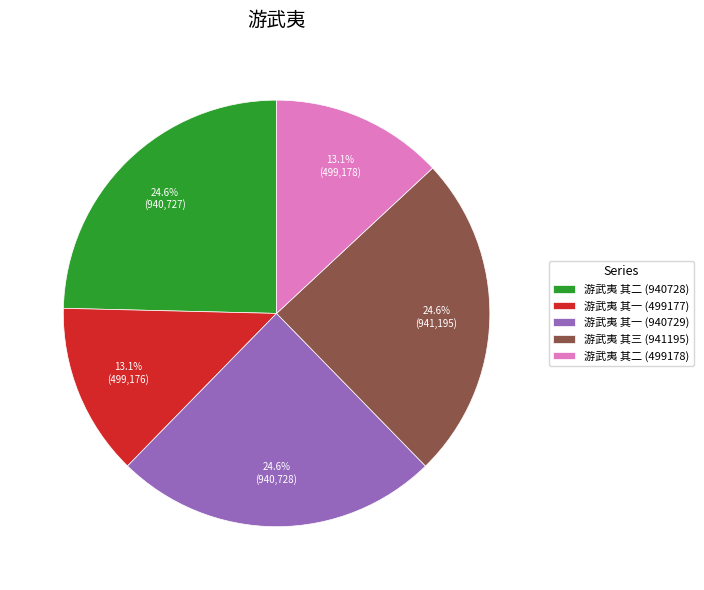

Is the sum of 游武夷 其一 (940729) and 游武夷 其三 (941195) greater than half?

No